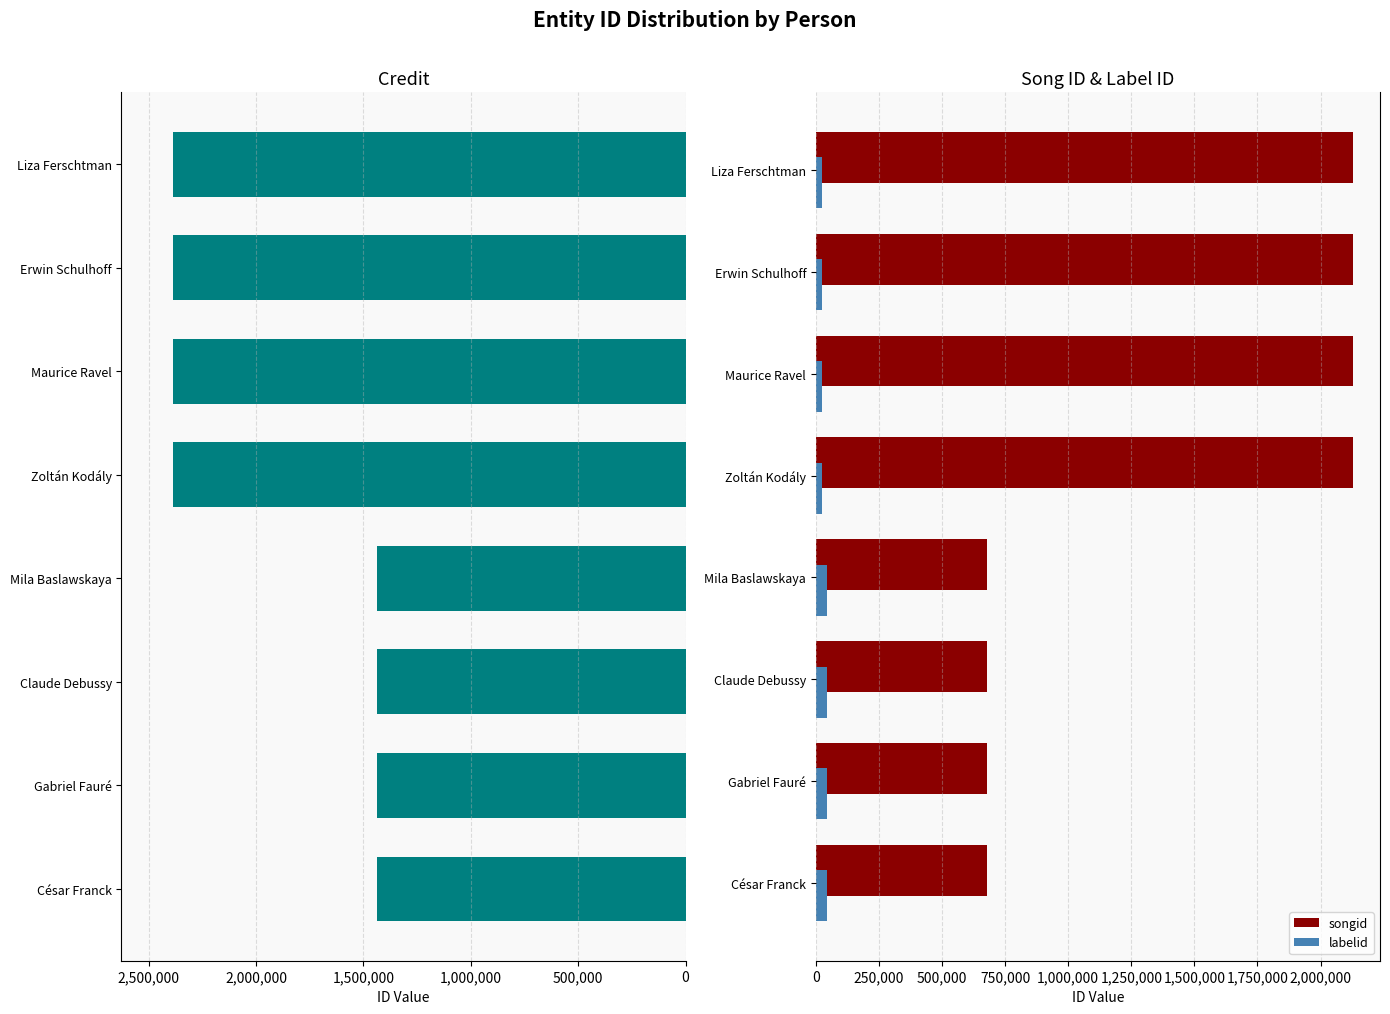

How many categories are shown in the chart?

8